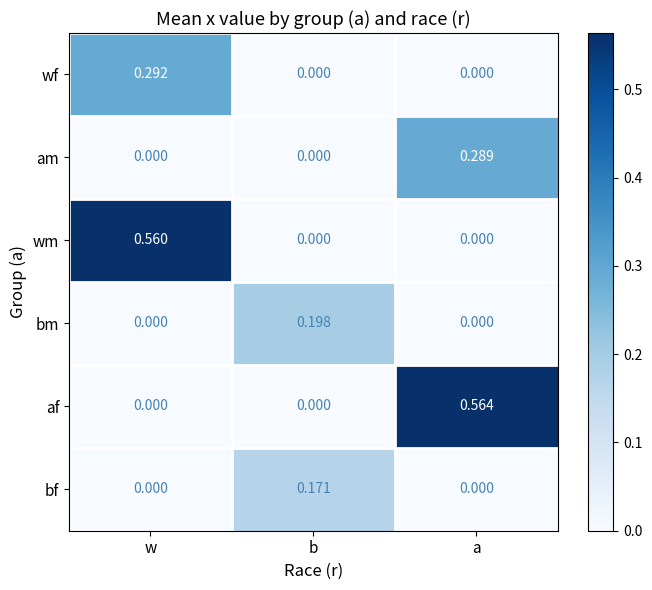

Rank the series by their maximum value, from highest to lowest.

af, wm, wf, am, bm, bf